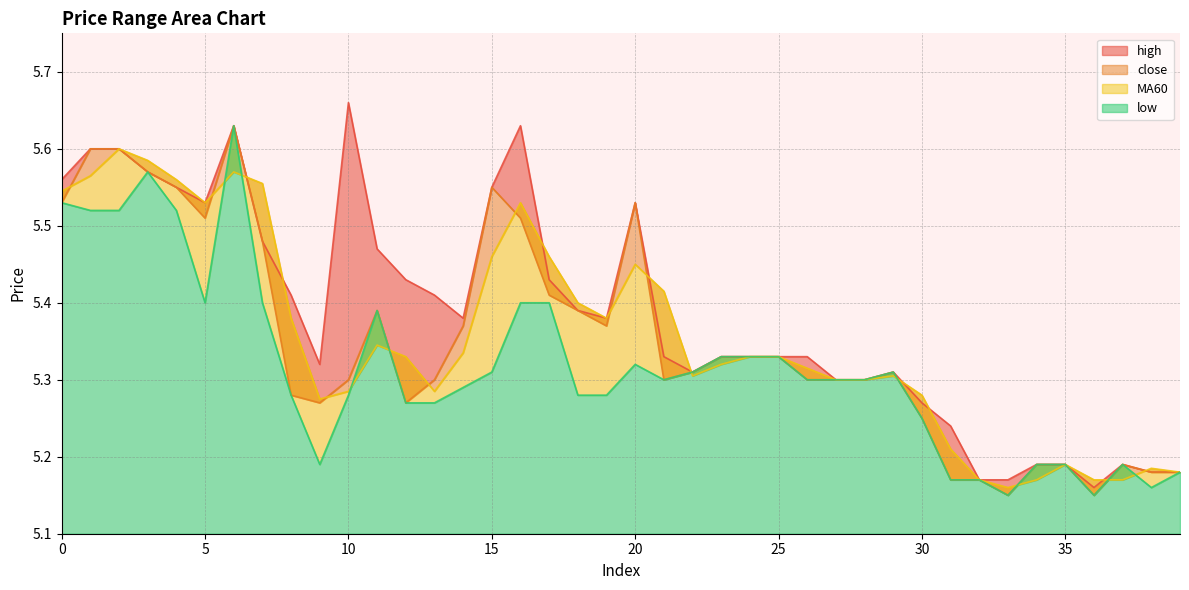

At which label does MA60 reach its peak?

2